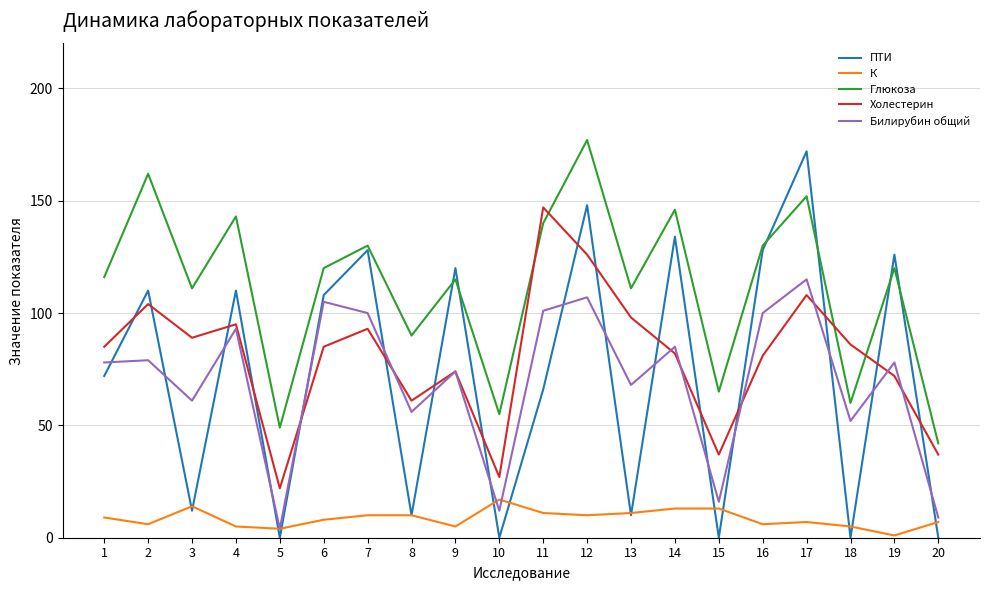

At 1, list the series in order from largest to smallest.

Глюкоза, Холестерин, Билирубин общий, ПТИ, К